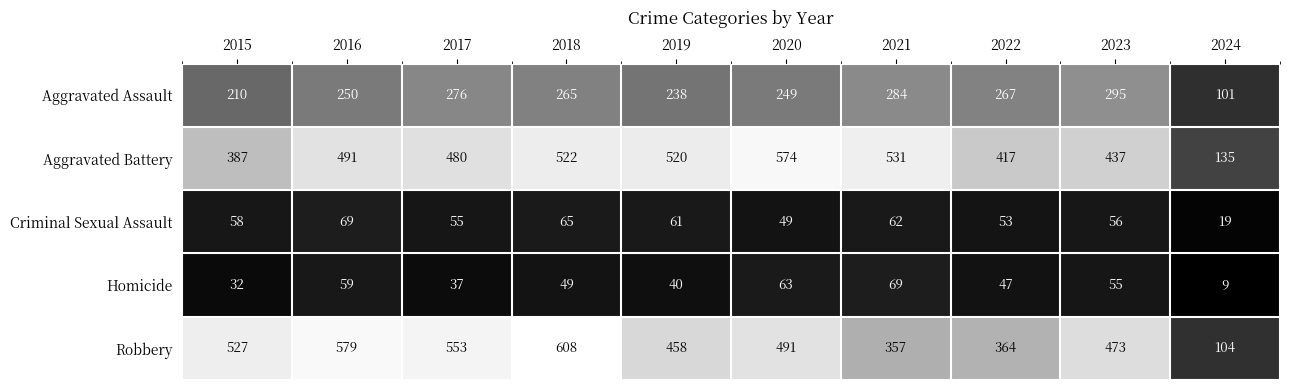

What is the approximate value of Robbery at 2017, to the nearest 10?

550